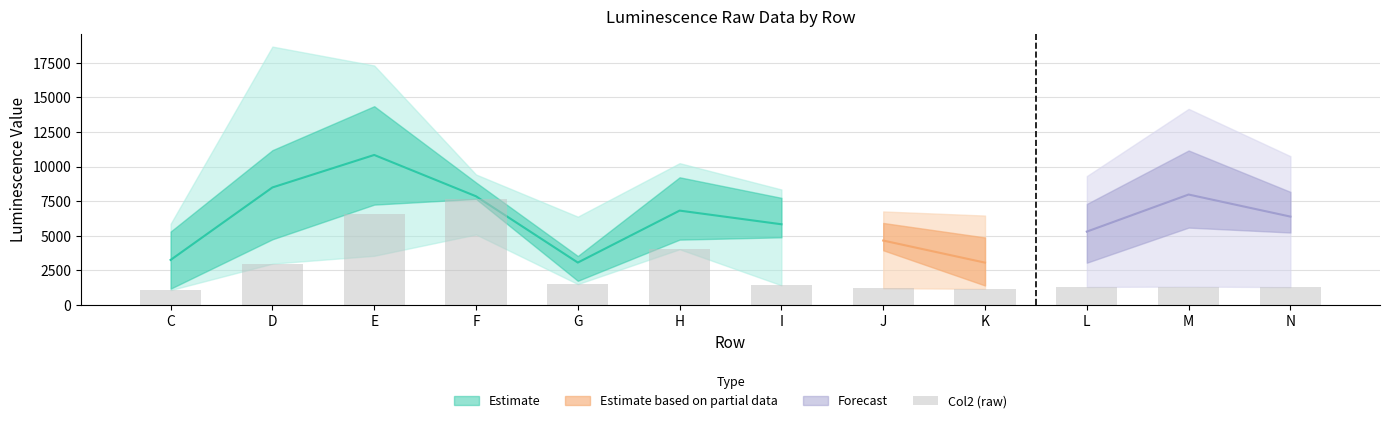

At which category does the chart reach its minimum across all series?

C